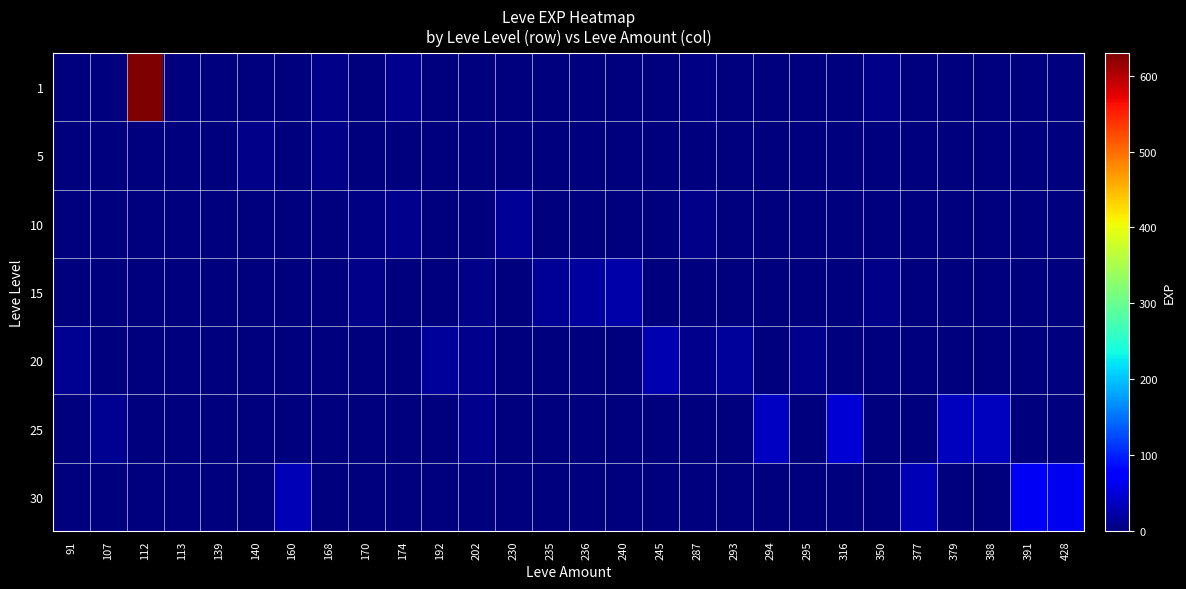

Which series has the largest total across all categories?

1